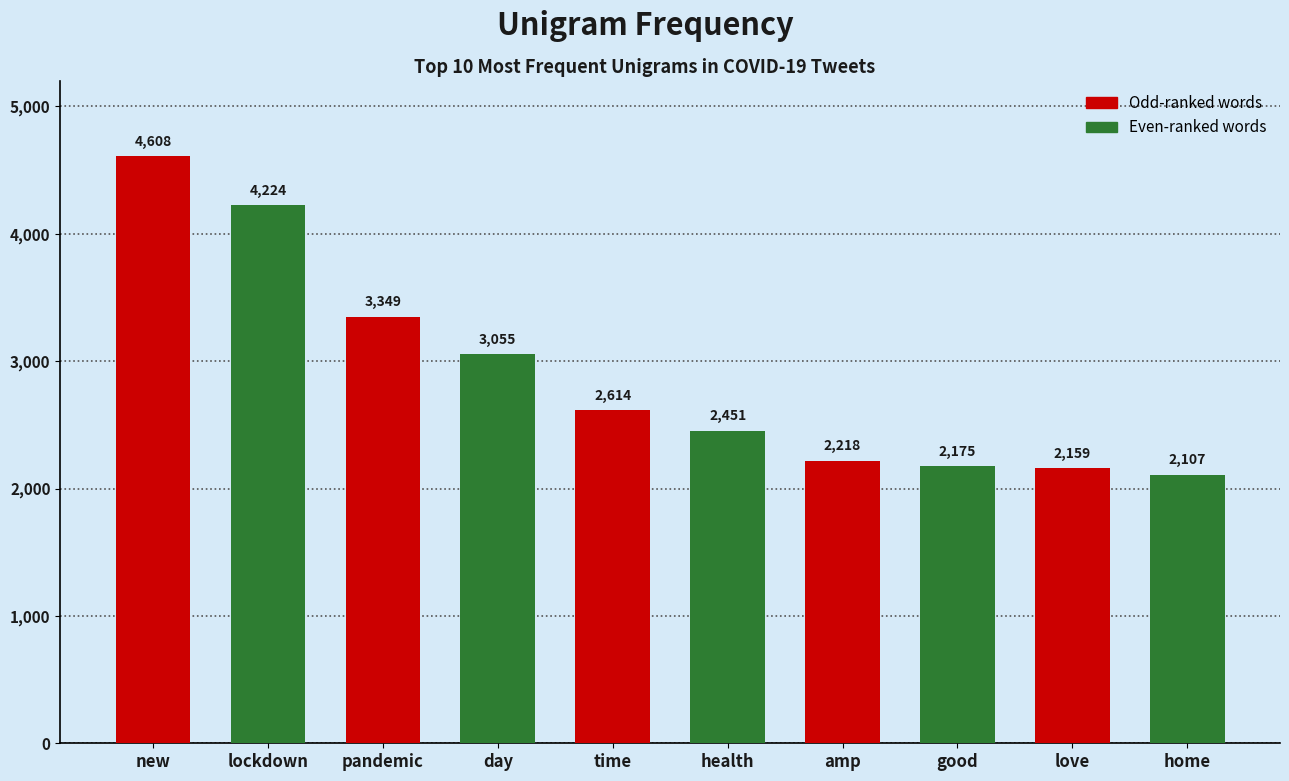

List the labels in order of value, largest first.

new, lockdown, pandemic, day, time, health, amp, good, love, home